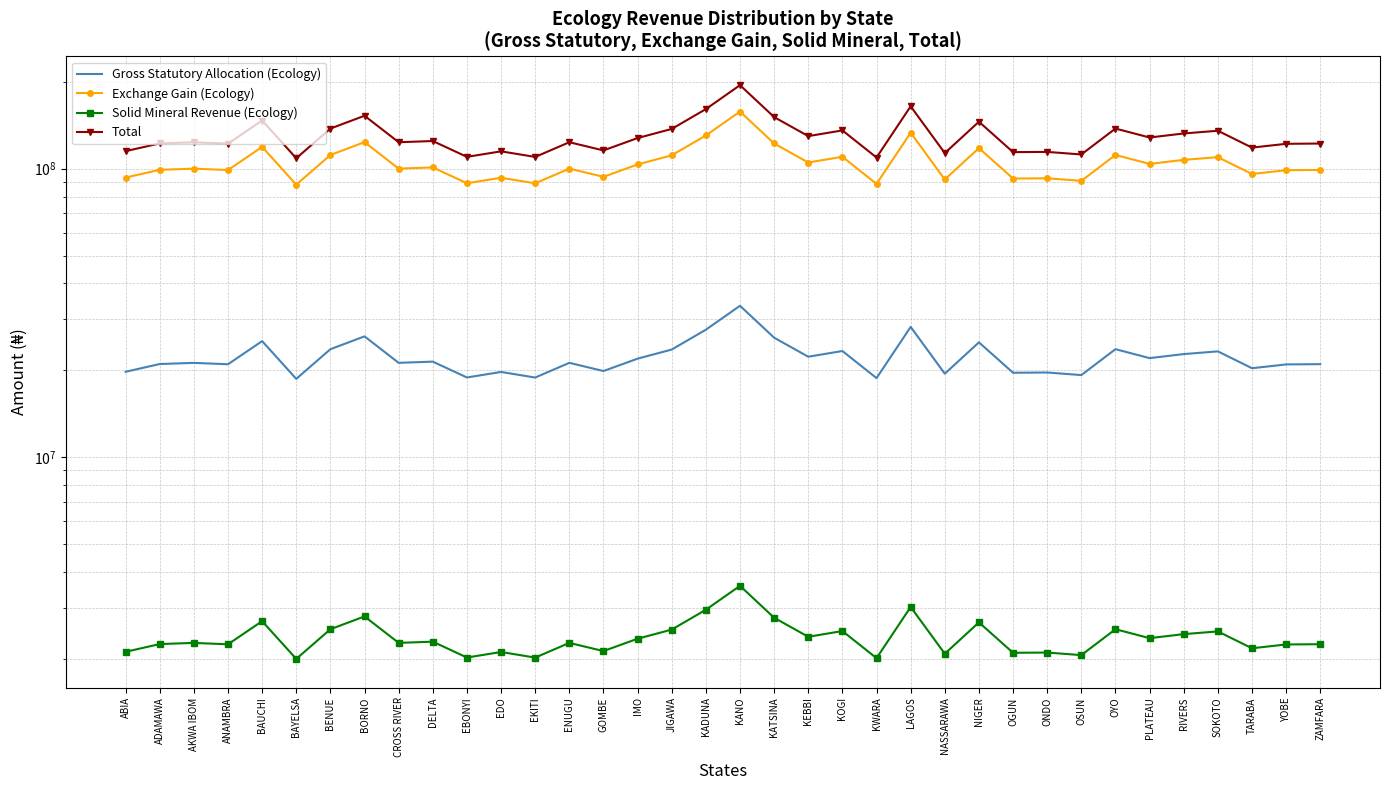

Where is the first local minimum for Total?

ANAMBRA